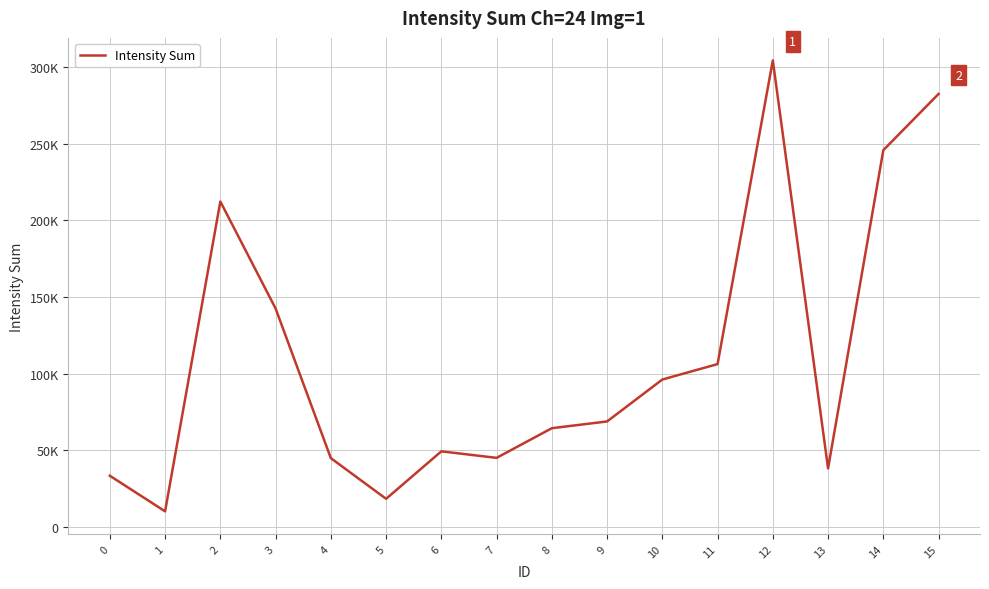

Which has a higher value, 2 or 3?

2